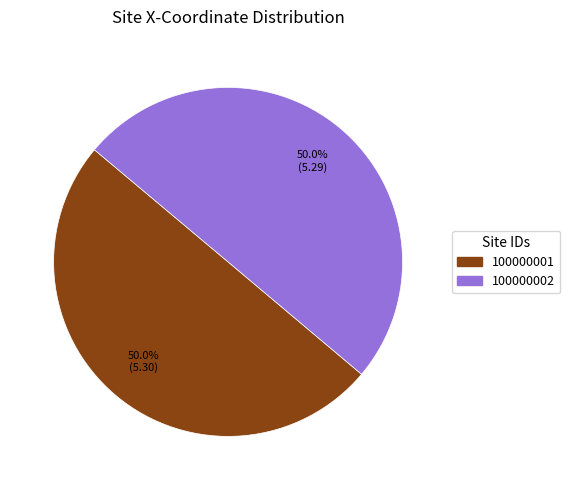

How much of the chart is everything except 100000002?

50.0%